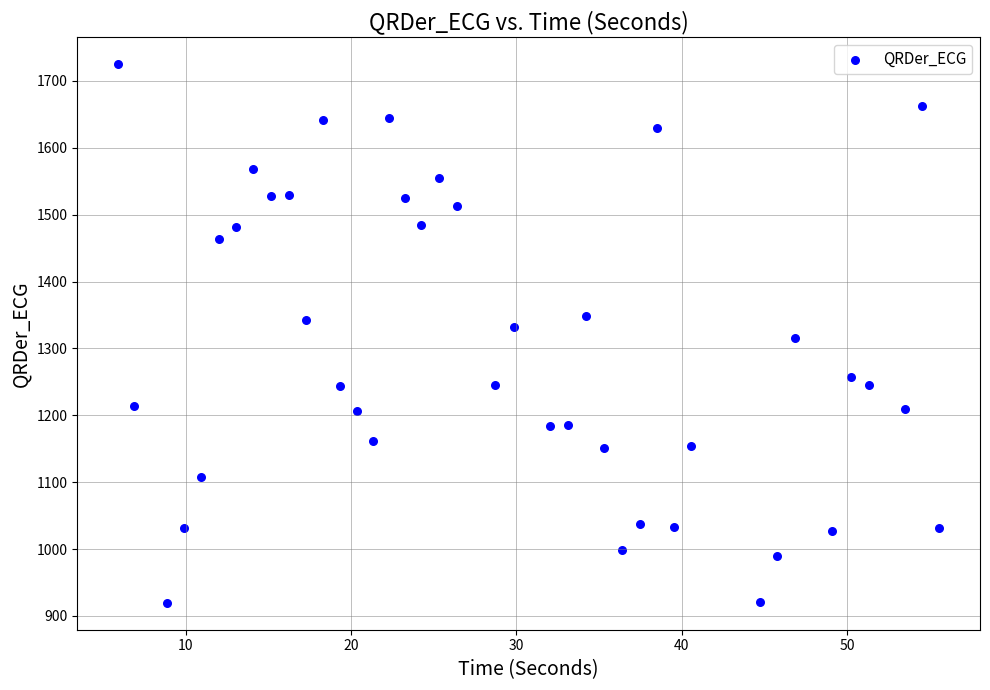

What is the range of Y values (max minus min)?

805.4